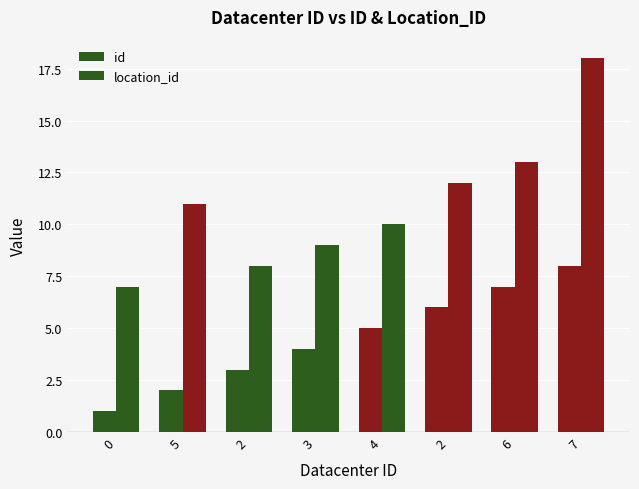

What is the sum of all id values?

36